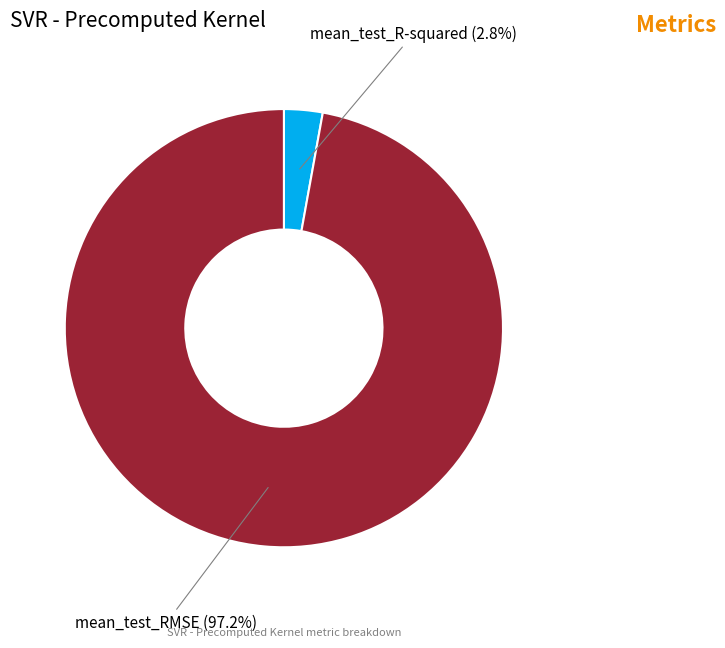

Does any single category account for the majority?

Yes